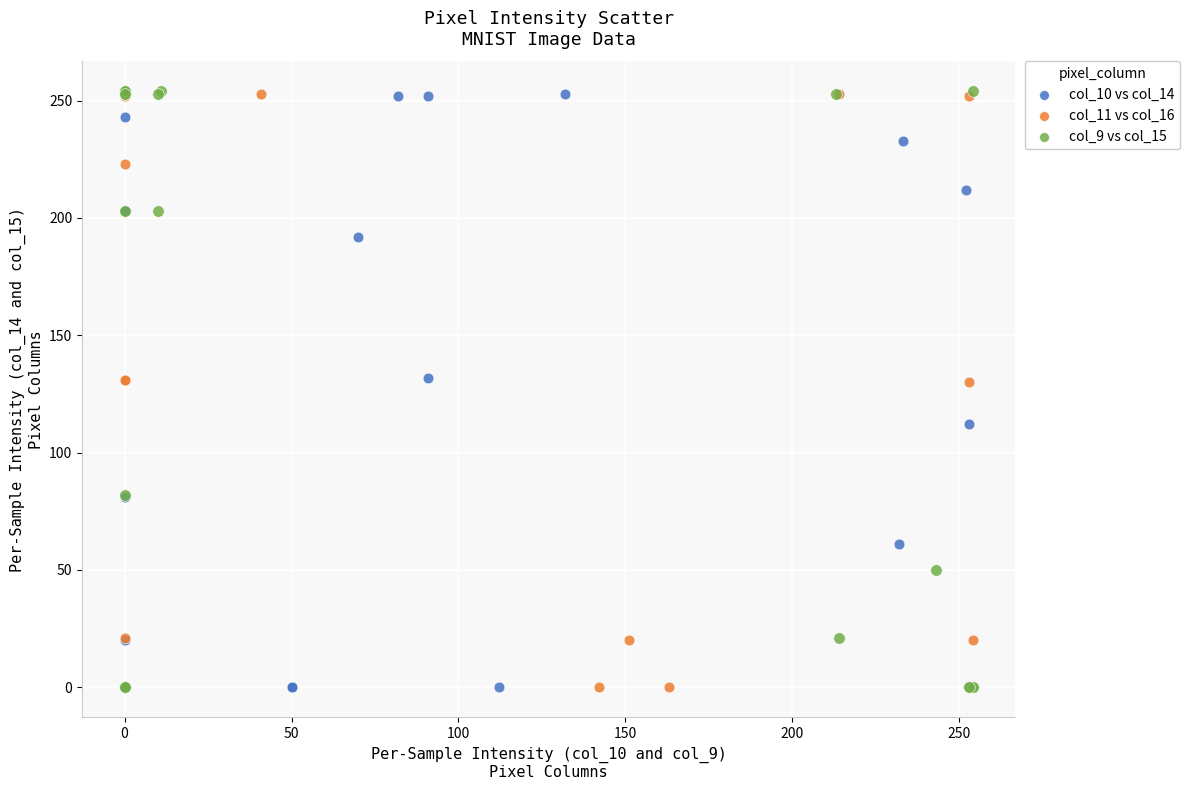

Which series has the largest Y range (max minus min)?

col_9 vs col_15